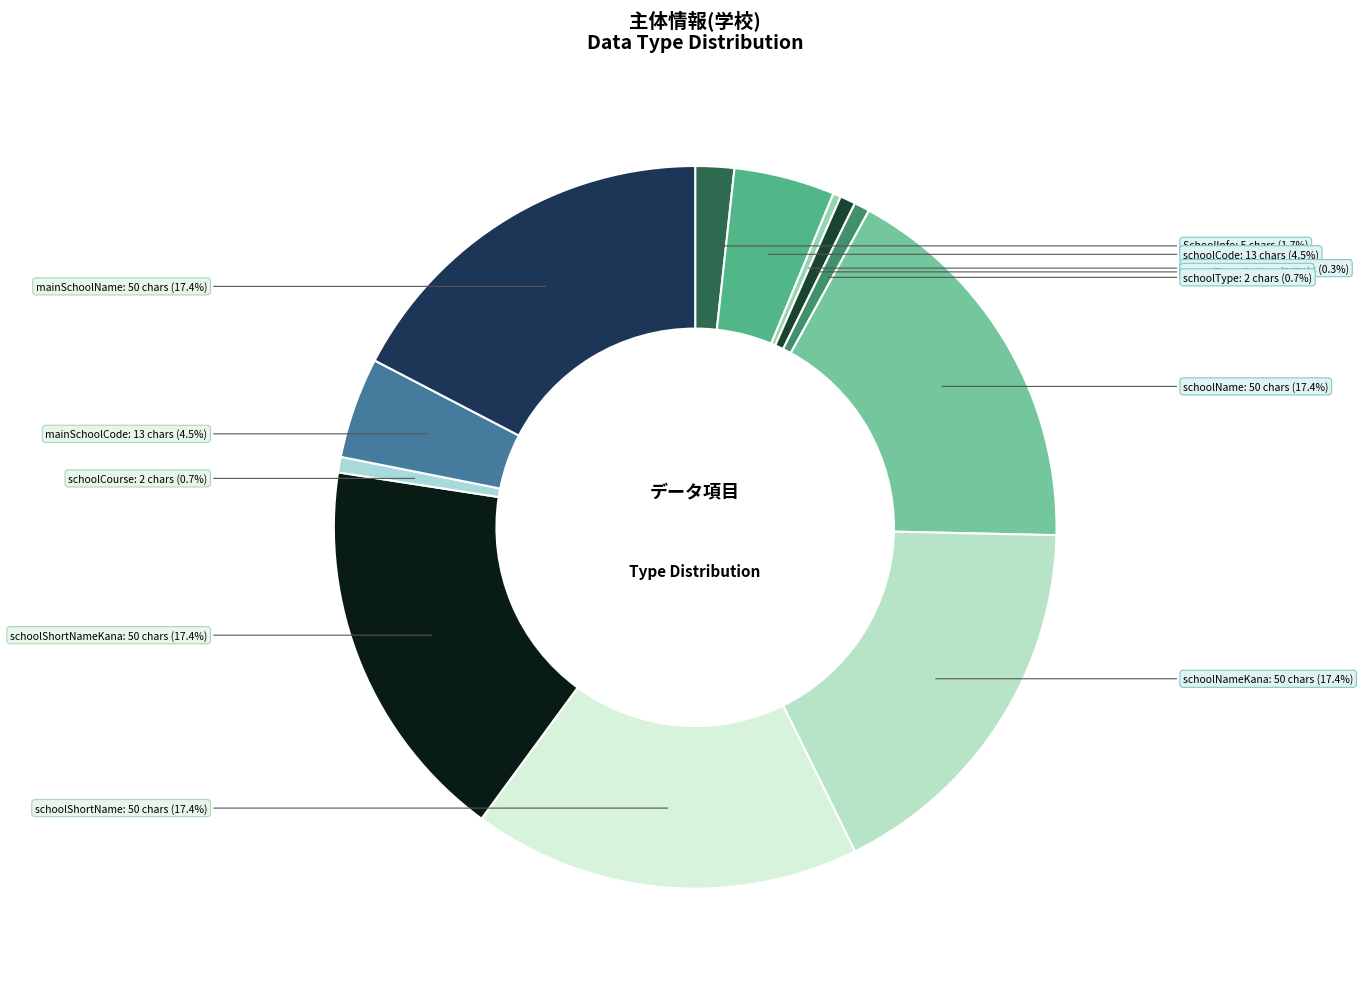

What is the ratio of the value at mainSchoolCode to the value at masterBranchType?

13.0